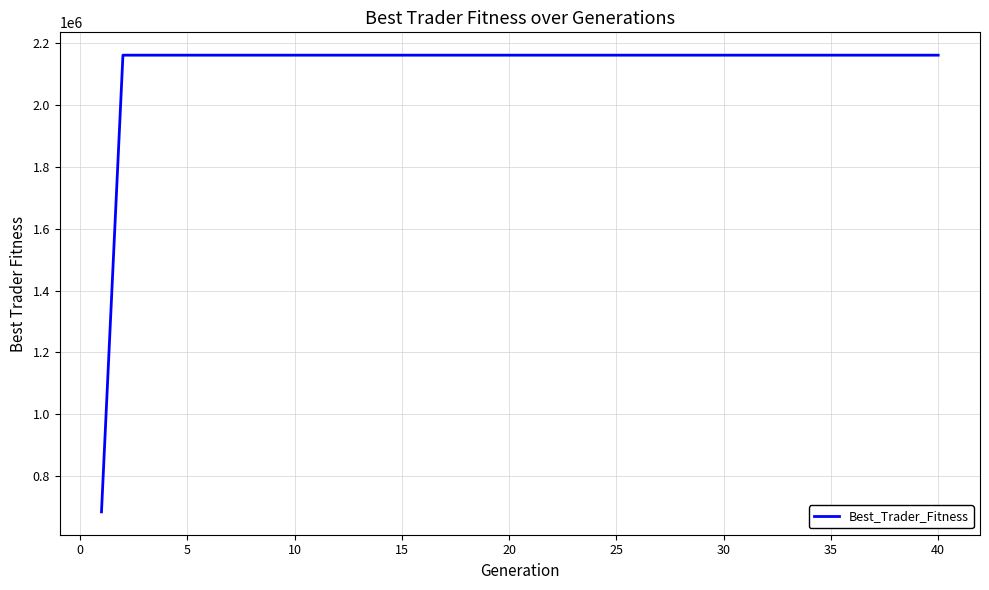

Count the number of data series in this chart.

1